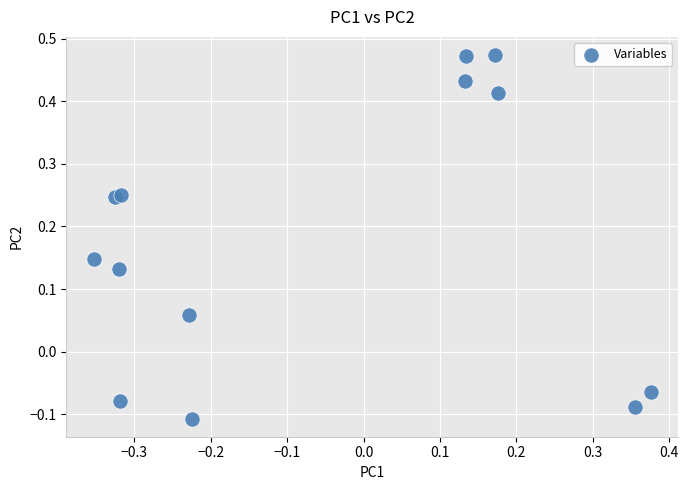

What is the range of X values (max minus min)?

0.7